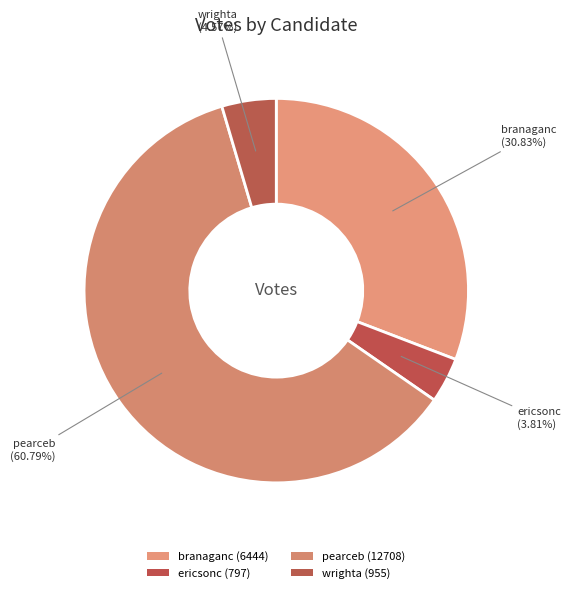

Combined, do ericsonc and wrighta account for over 50%?

No